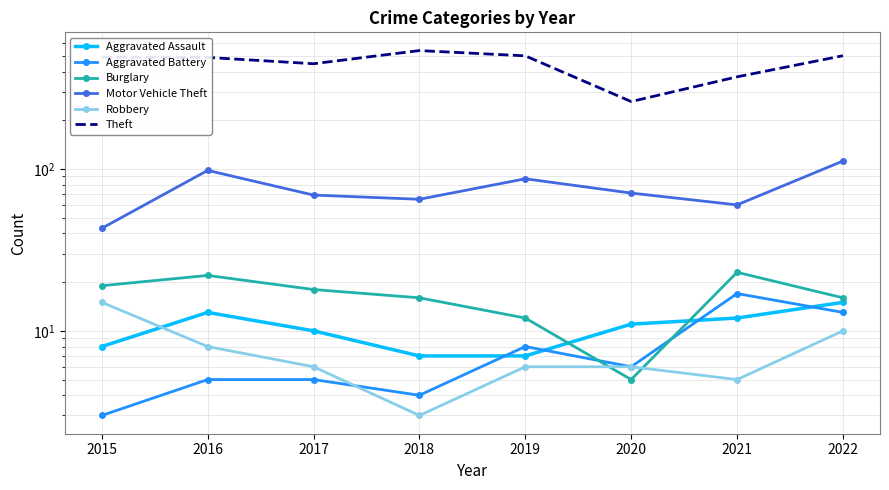

What is the value of the Theft point at the 8th from the left?

501